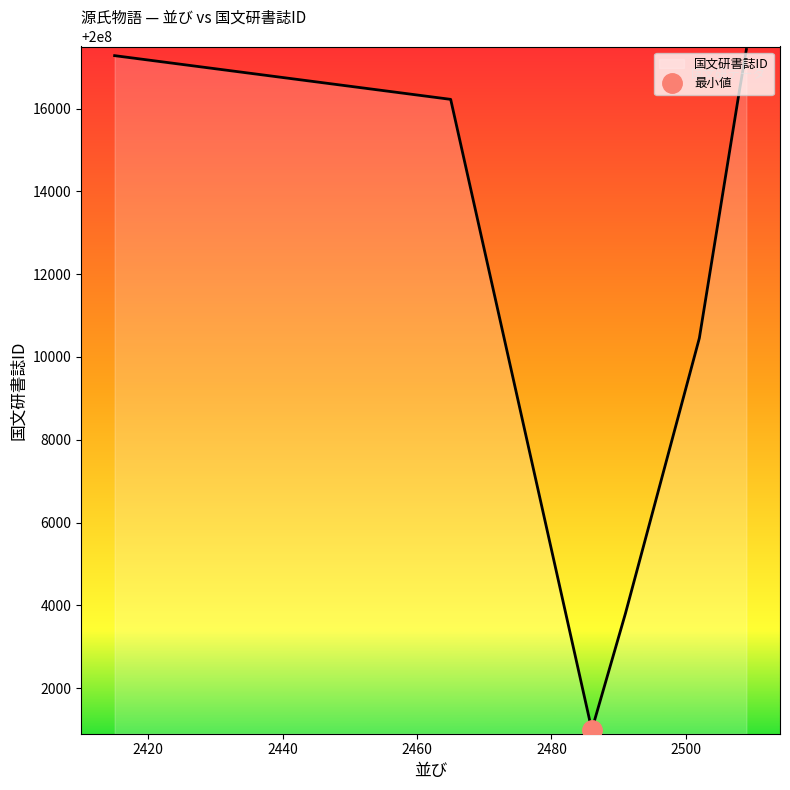

What is the minimum value shown in the chart?

200000993